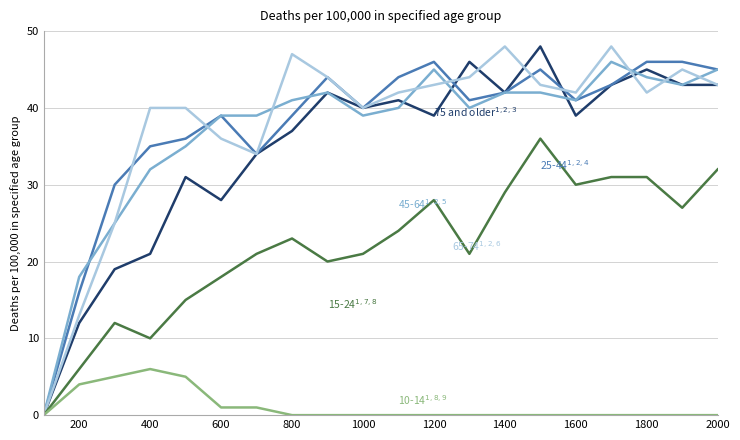

What is the greatest value displayed?

48